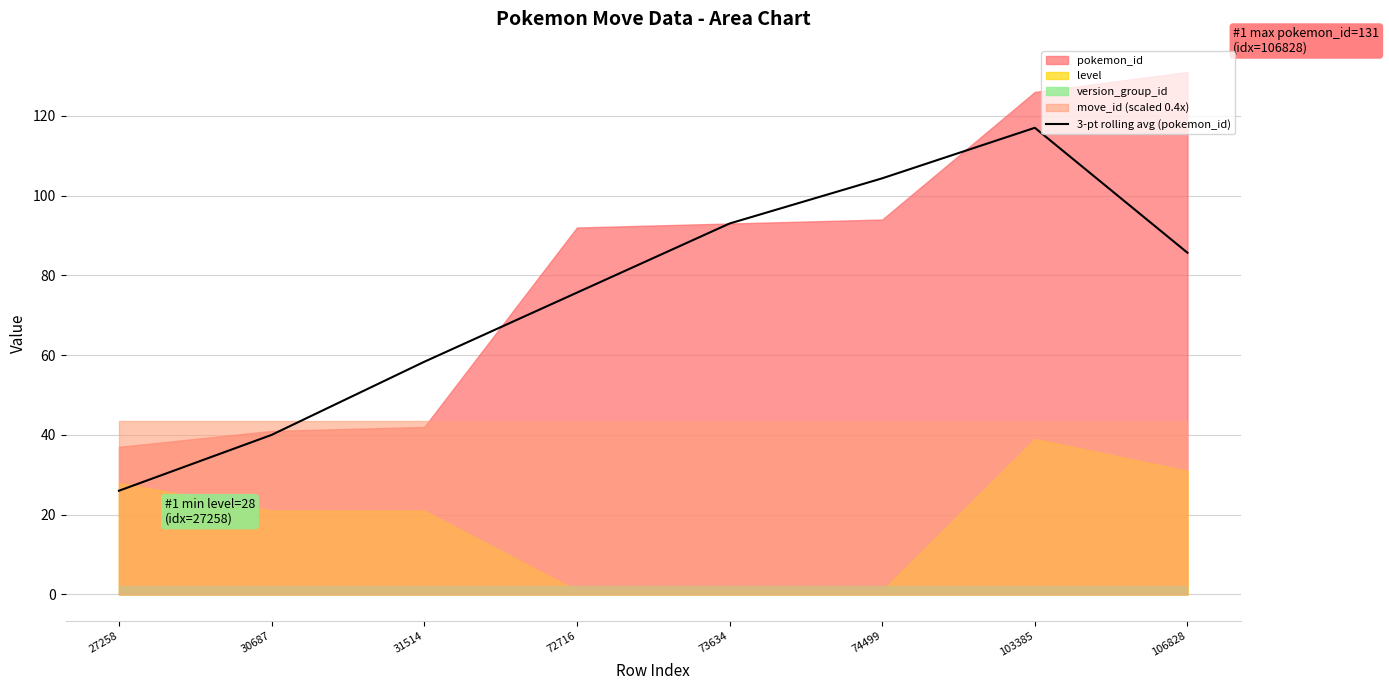

The 3-pt rolling avg (pokemon_id) series shows 80.4 at 31514. True or false?

False